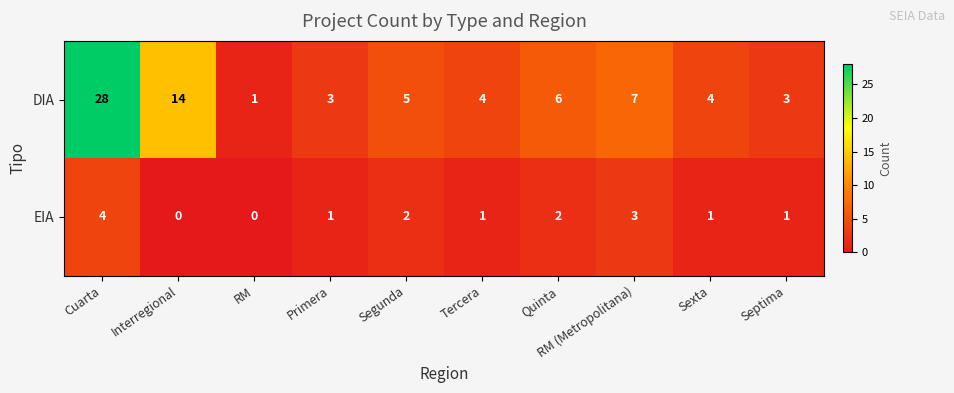

Is it true that DIA equals 28 at Cuarta?

True